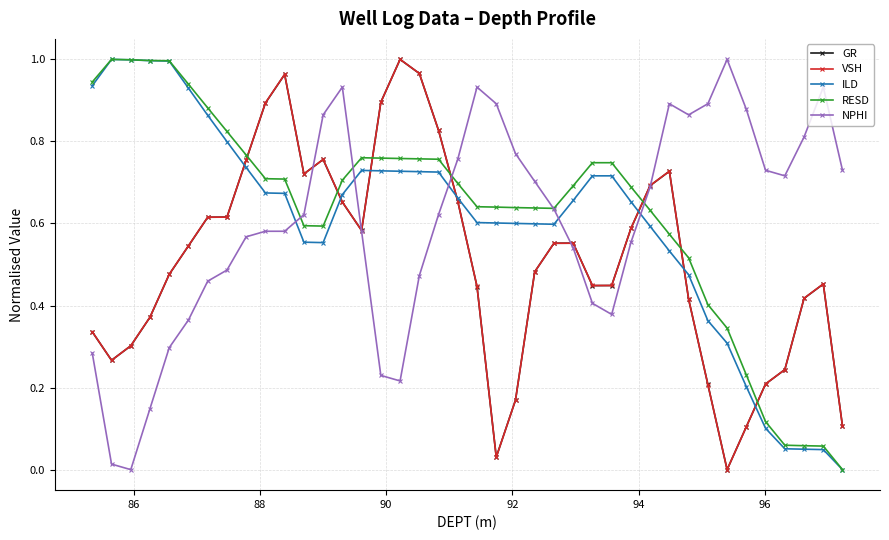

Reading right to left, extract all data points from this chart.

GR: 0.1	0.5	0.4	0.2	0.2	0.1	0.0	0.2	0.4	0.7	0.7	0.6	0.4	0.4	0.6	0.6	0.5	0.2	0.0	0.4	0.7	0.8	1.0	1.0	0.9	0.6	0.7	0.8	0.7	1.0	0.9	0.8	0.6	0.6	0.5	0.5	0.4	0.3	0.3	0.3
VSH: 0.1	0.5	0.4	0.2	0.2	0.1	0.0	0.2	0.4	0.7	0.7	0.6	0.4	0.4	0.6	0.6	0.5	0.2	0.0	0.4	0.7	0.8	1.0	1.0	0.9	0.6	0.7	0.8	0.7	1.0	0.9	0.8	0.6	0.6	0.5	0.5	0.4	0.3	0.3	0.3
ILD: 0.0	0.0	0.0	0.1	0.1	0.2	0.3	0.4	0.5	0.5	0.6	0.7	0.7	0.7	0.7	0.6	0.6	0.6	0.6	0.6	0.7	0.7	0.7	0.7	0.7	0.7	0.7	0.6	0.6	0.7	0.7	0.7	0.8	0.9	0.9	1.0	1.0	1.0	1.0	0.9
RESD: 0.0	0.1	0.1	0.1	0.1	0.2	0.3	0.4	0.5	0.6	0.6	0.7	0.7	0.7	0.7	0.6	0.6	0.6	0.6	0.6	0.7	0.8	0.8	0.8	0.8	0.8	0.7	0.6	0.6	0.7	0.7	0.8	0.8	0.9	0.9	1.0	1.0	1.0	1.0	0.9
NPHI: 0.7	0.9	0.8	0.7	0.7	0.9	1.0	0.9	0.9	0.9	0.7	0.6	0.4	0.4	0.5	0.6	0.7	0.8	0.9	0.9	0.8	0.6	0.5	0.2	0.2	0.6	0.9	0.9	0.6	0.6	0.6	0.6	0.5	0.5	0.4	0.3	0.1	0.0	0.0	0.3